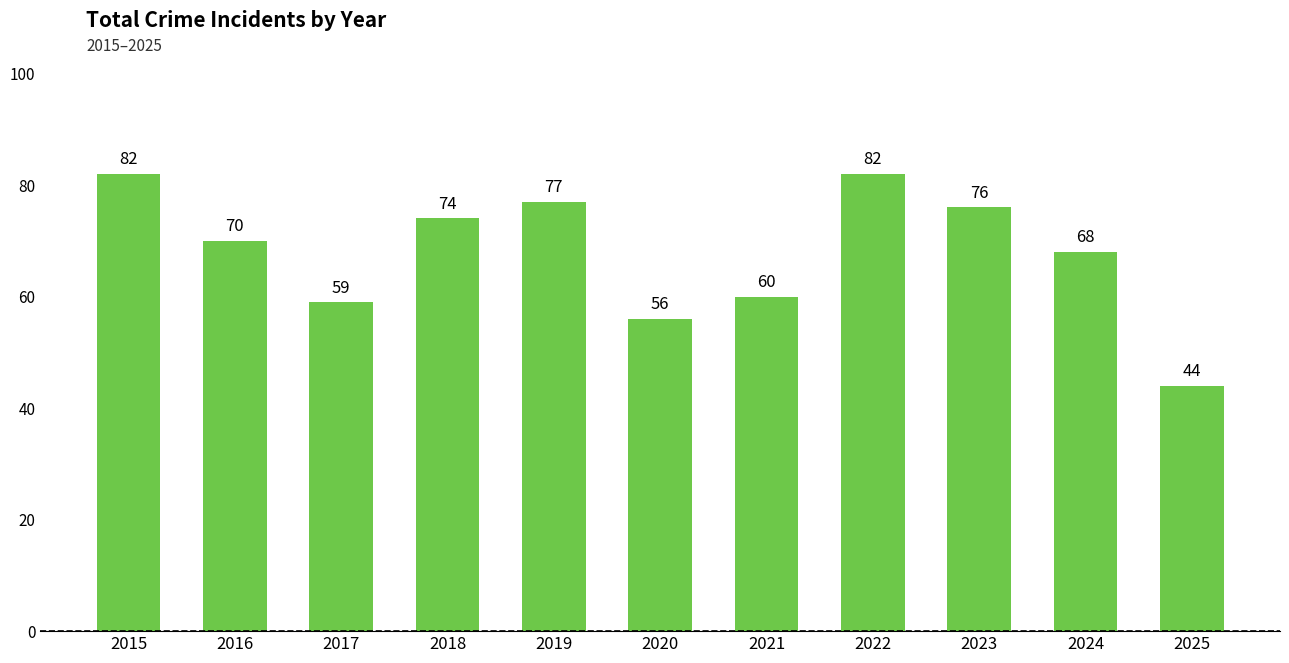

What is the sum of the values at 2020 and 2018?

130